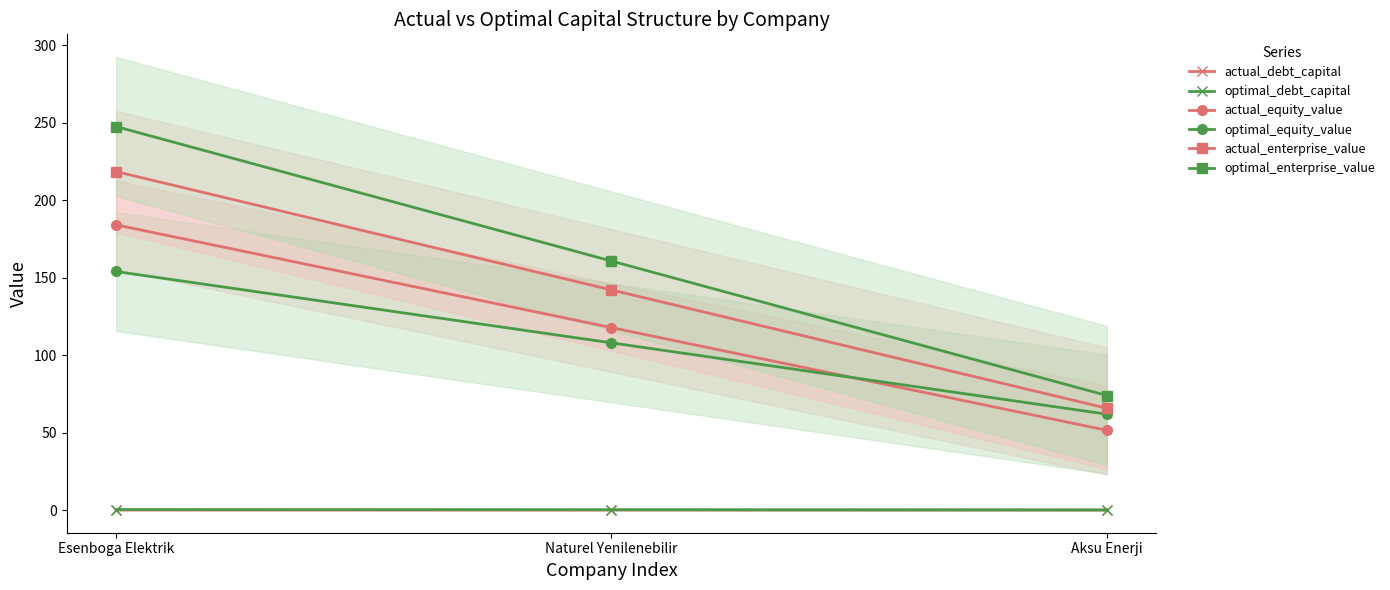

Reading left to right, transcribe all the data shown in this chart.

actual_debt_capital: 0.2	0.2	0.2
optimal_debt_capital: 0.5	0.3	0.2
actual_equity_value: 184.2	117.9	51.6
optimal_equity_value: 154.1	108.1	62.0
actual_enterprise_value: 218.6	142.2	65.9
optimal_enterprise_value: 247.7	160.9	74.1